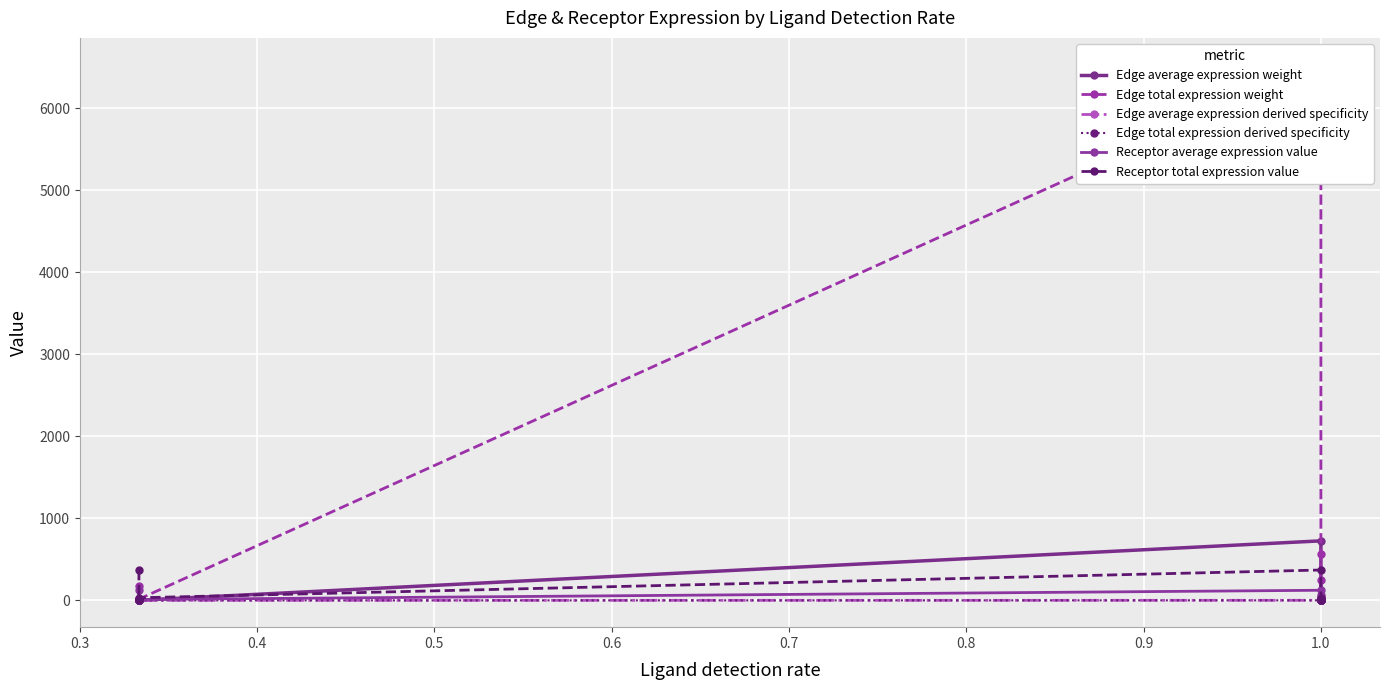

The value of Edge average expression derived specificity at 1.0 is 0.0. True or false?

False